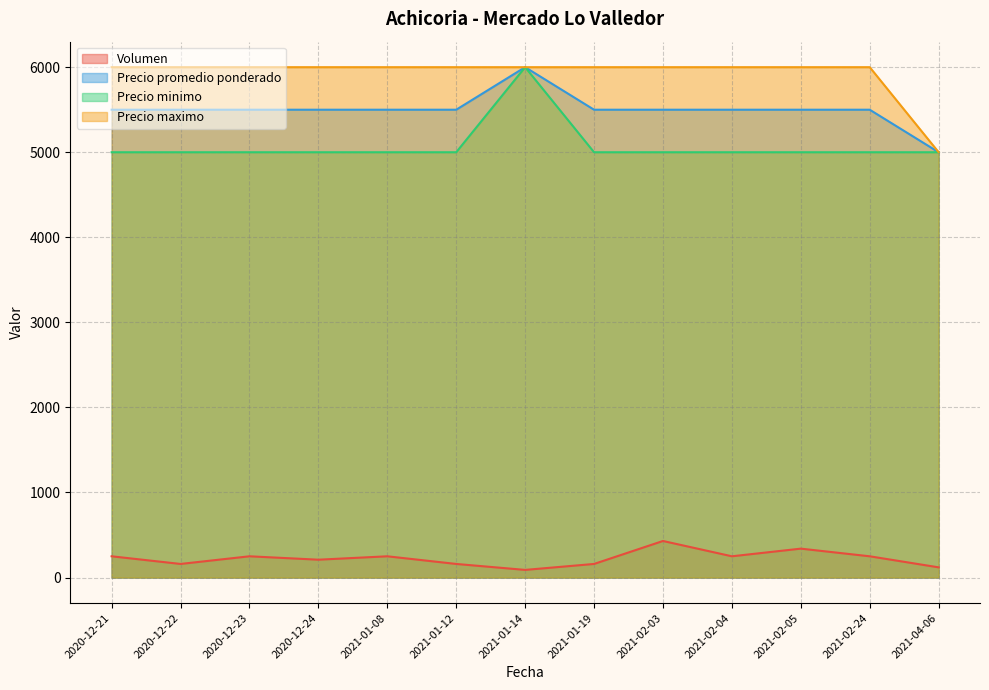

Rank the series at 2021-01-12 from lowest to highest value.

Volumen, Precio minimo, Precio promedio ponderado, Precio maximo